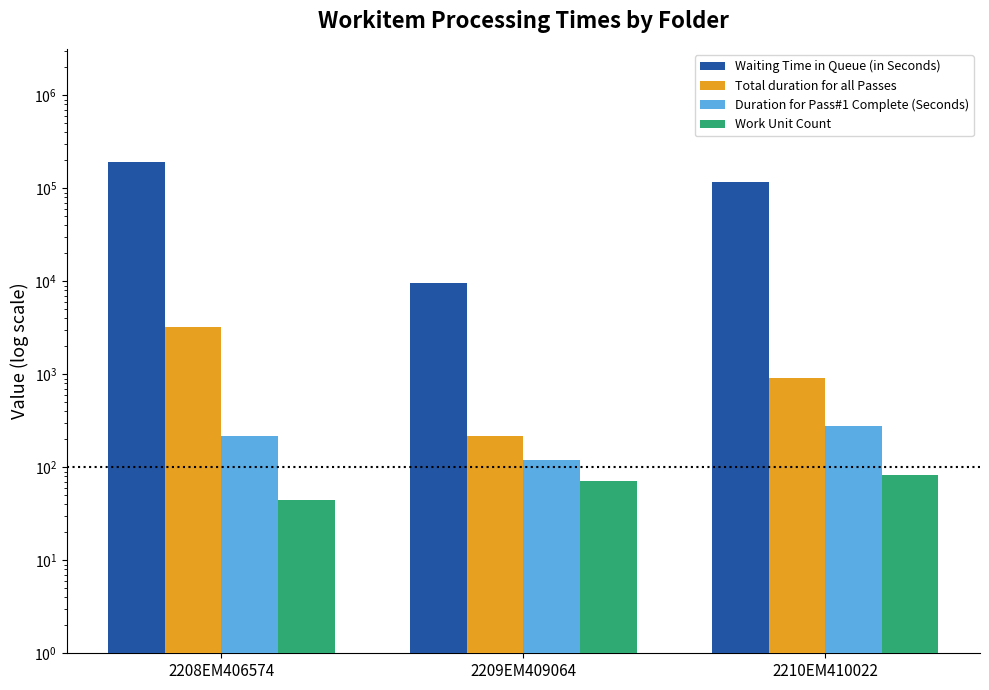

List the labels in order of Waiting Time in Queue (in Seconds) value, largest first.

2208EM406574, 2210EM410022, 2209EM409064